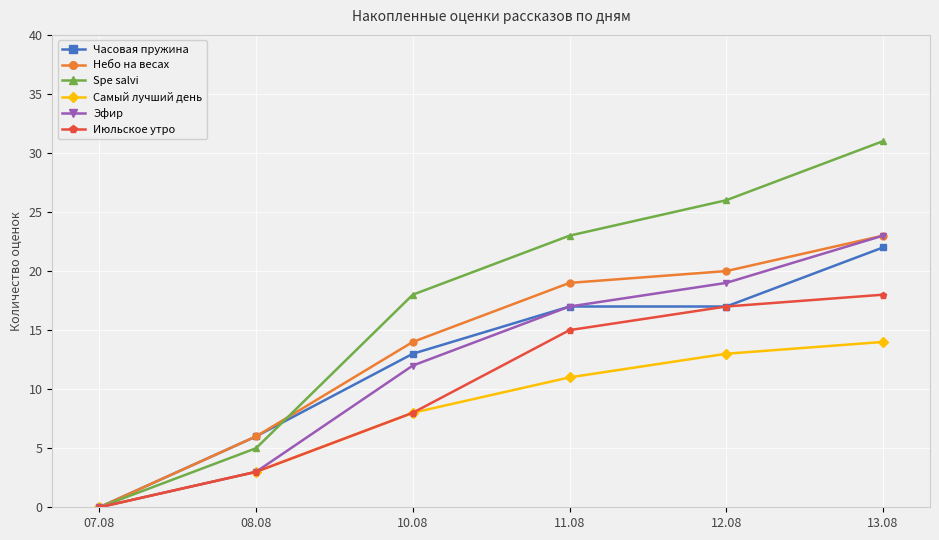

What position from the right is 12.08?

2